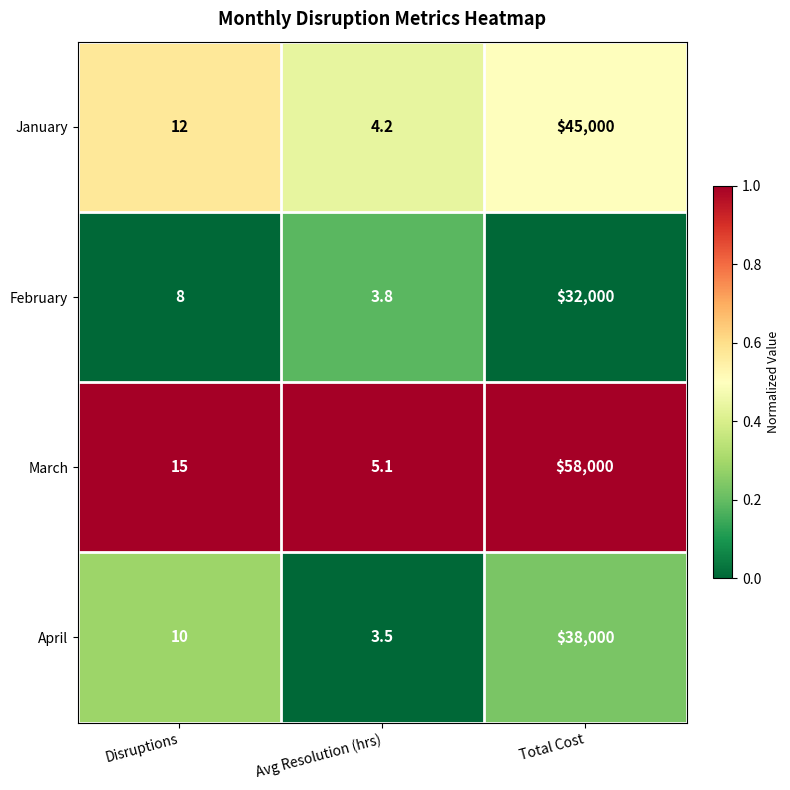

Reading left to right, transcribe all the data shown in this chart.

January: Disruptions=12.0	Avg Resolution (hrs)=4.2	Total Cost=45000.0
February: Disruptions=8.0	Avg Resolution (hrs)=3.8	Total Cost=32000.0
March: Disruptions=15.0	Avg Resolution (hrs)=5.1	Total Cost=58000.0
April: Disruptions=10.0	Avg Resolution (hrs)=3.5	Total Cost=38000.0